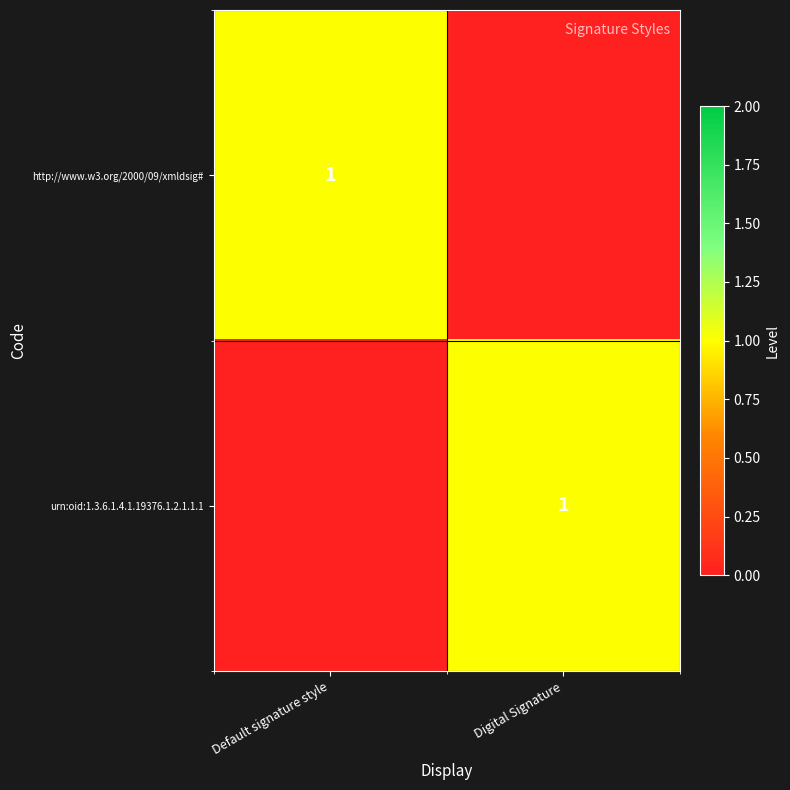

At how many categories does at least one series exceed 0?

2